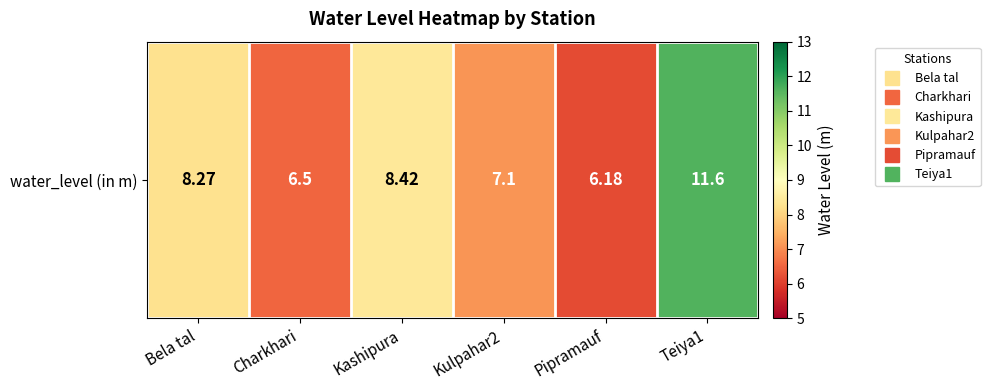

Rank the categories by value from highest to lowest.

Teiya1, Kashipura, Bela tal, Kulpahar2, Charkhari, Pipramauf